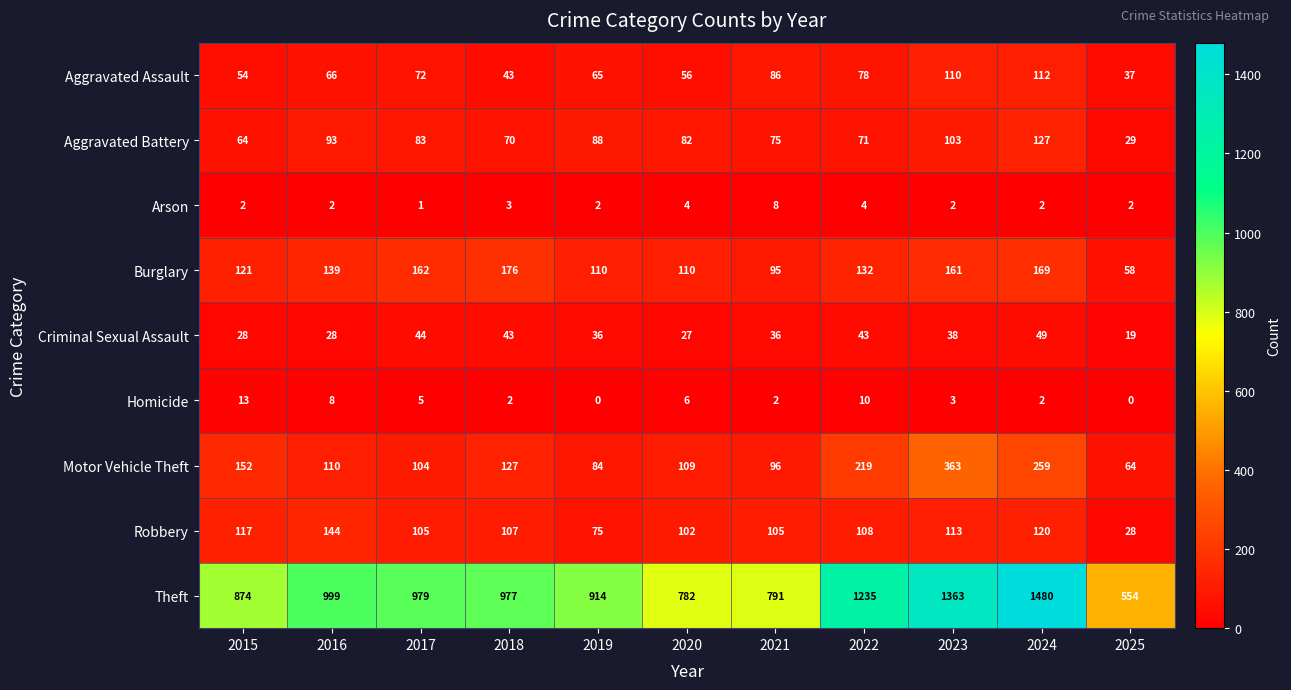

Which series has the largest range (max minus min)?

Theft